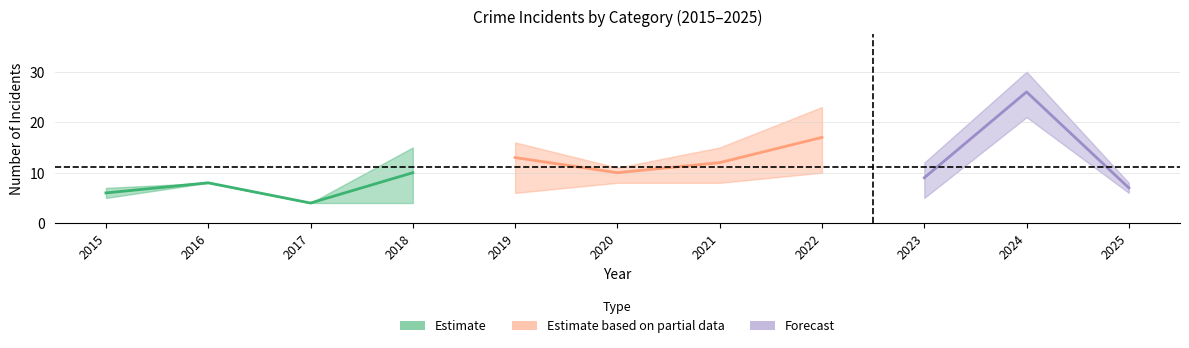

What is the minimum value for Total?

4